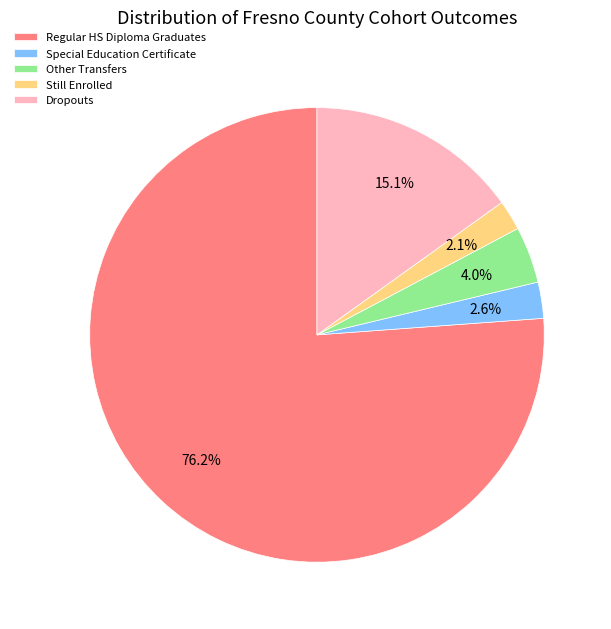

Is Regular HS Diploma Graduates the majority of the pie?

Yes